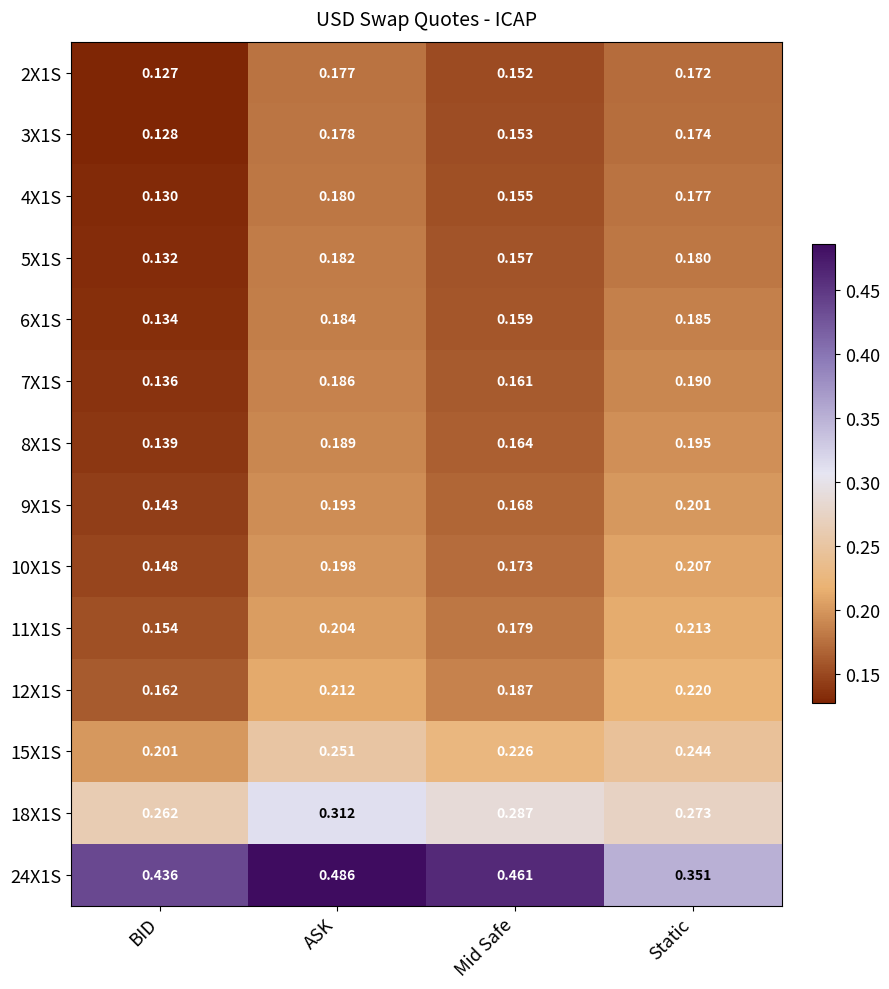

At ASK, list the series in order from smallest to largest.

2X1S, 3X1S, 4X1S, 5X1S, 6X1S, 7X1S, 8X1S, 9X1S, 10X1S, 11X1S, 12X1S, 15X1S, 18X1S, 24X1S